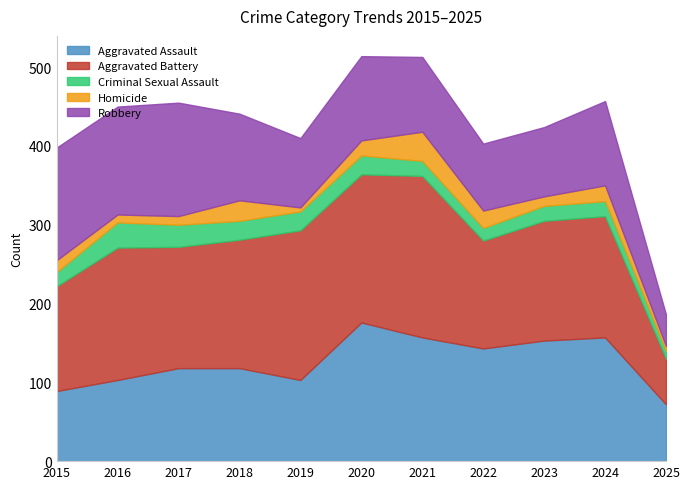

How many distinct data groups are displayed?

5